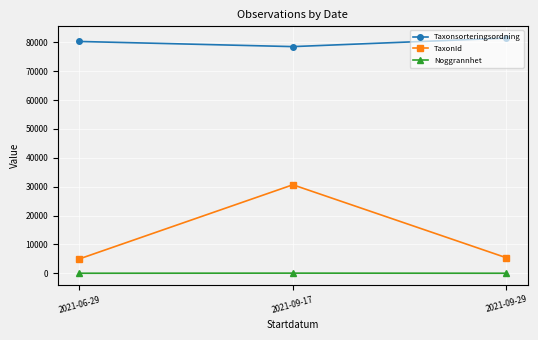

Between 2021-09-17 and 2021-09-29, which series saw the biggest shift?

TaxonId